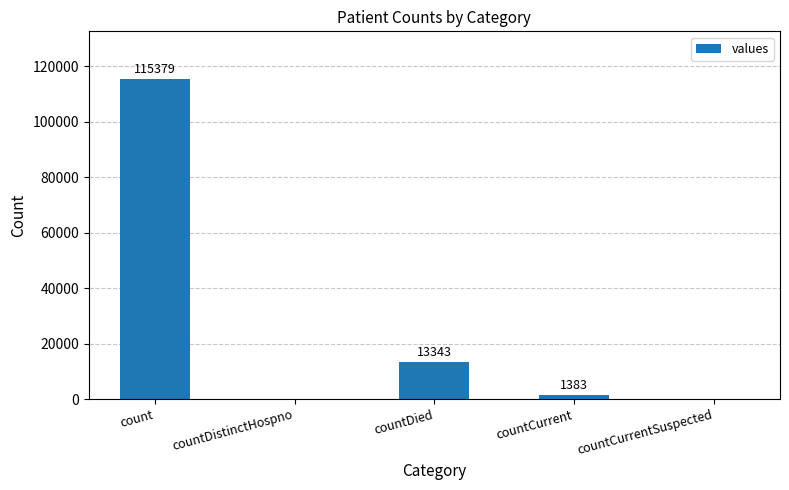

Does the chart contain stacked bars?

No